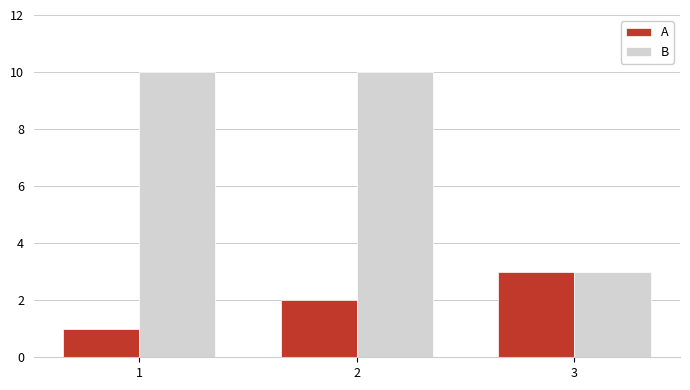

What is the maximum value for A?

3